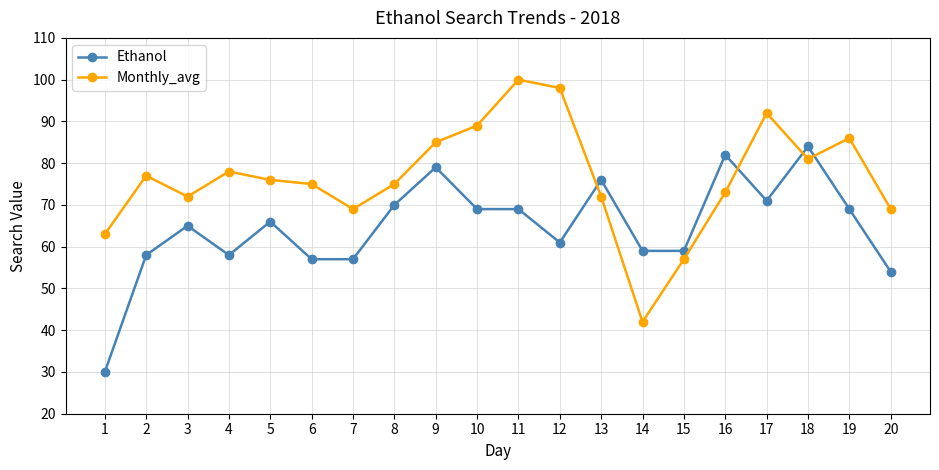

Which label corresponds to the smallest value in the chart?

1